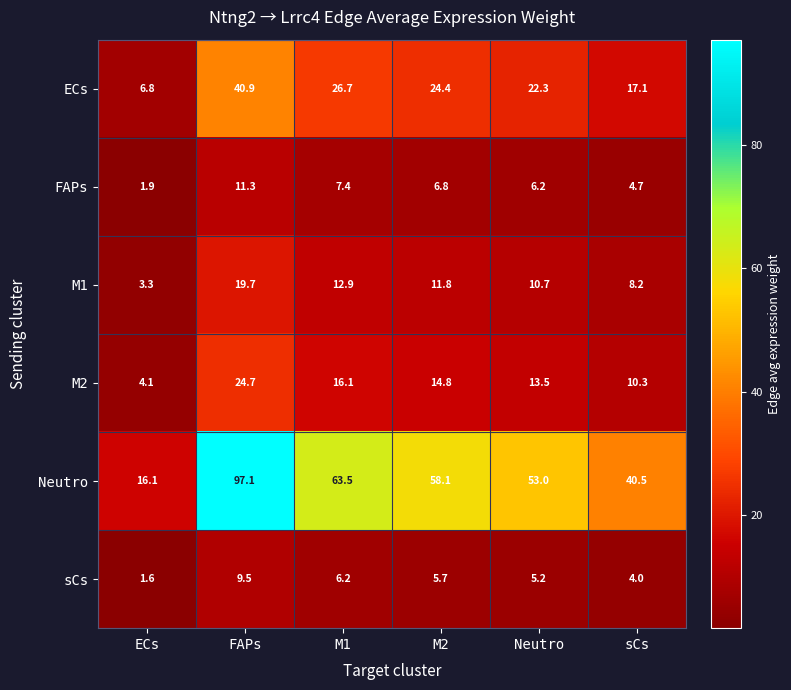

Where does the M1 series first go above 11?

FAPs